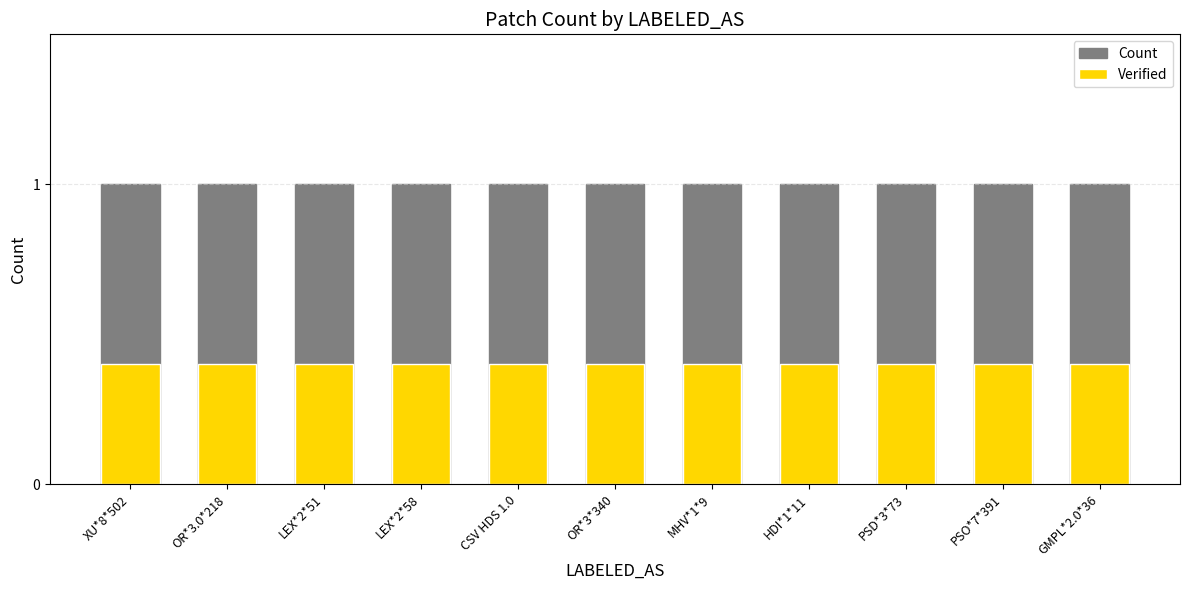

Is the value of Count at HDI*1*11 greater than the value of Verified at GMPL*2.0*36?

Yes